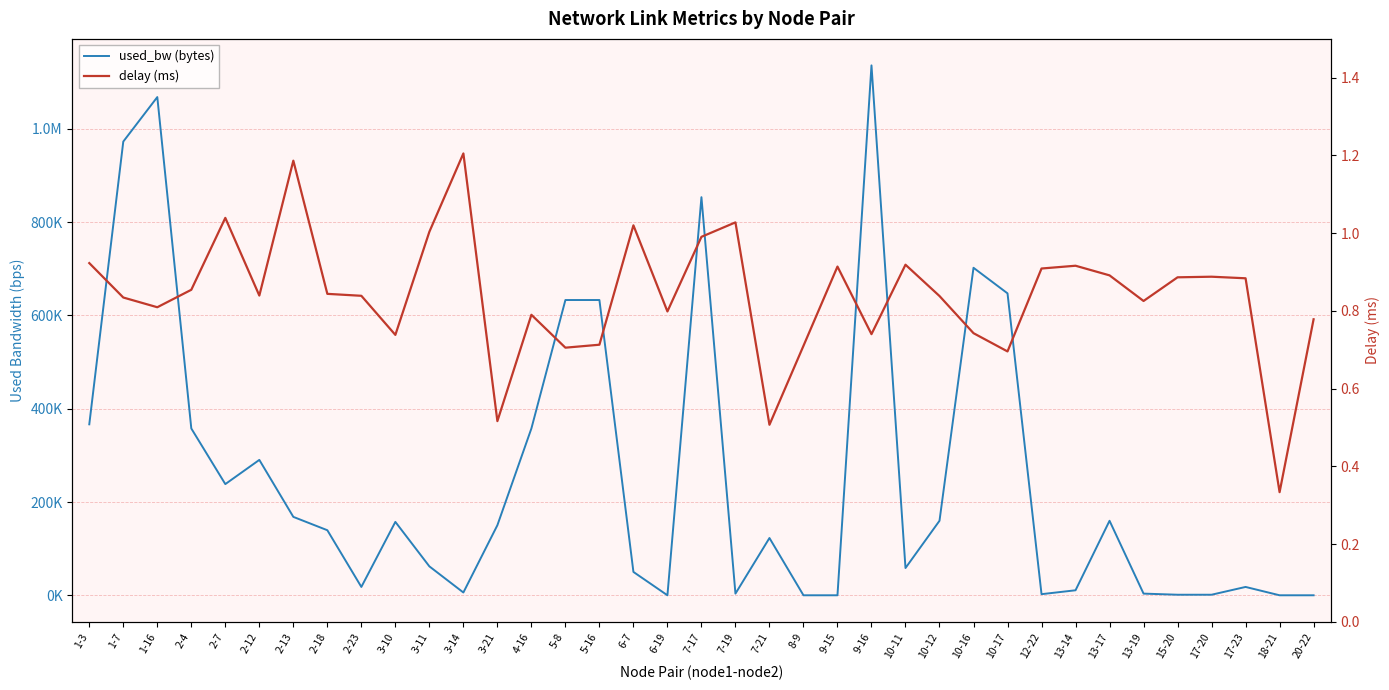

What are all the series names shown in the legend?

used_bw (bytes), delay (ms)